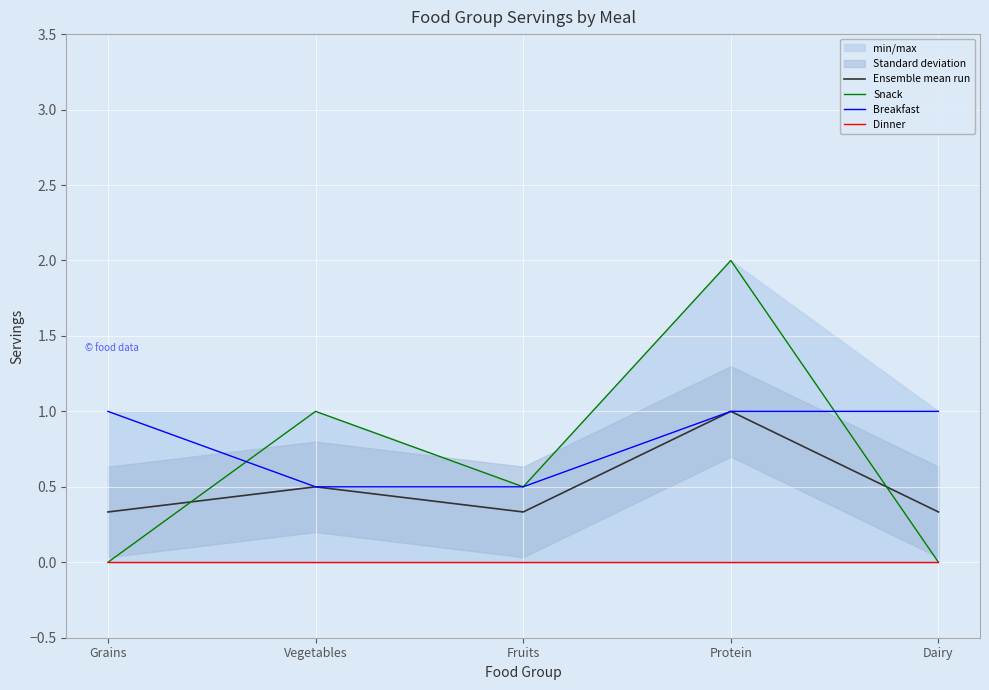

Is the value of Breakfast at Fruits greater than the value of Dinner at Vegetables?

Yes